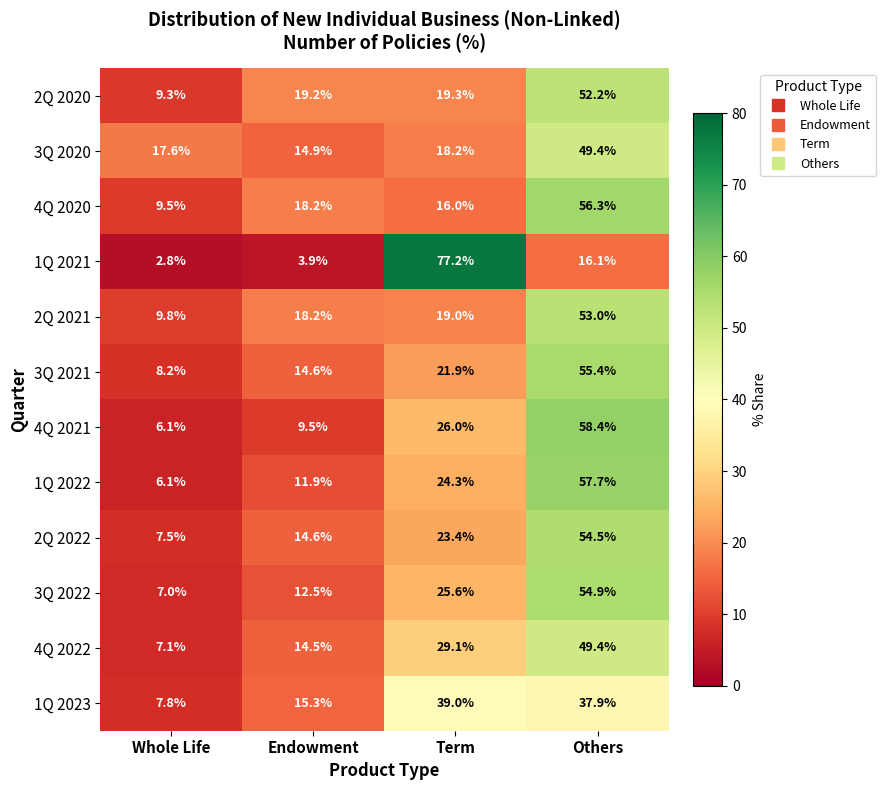

At which category is the sum across all series the highest?

Others